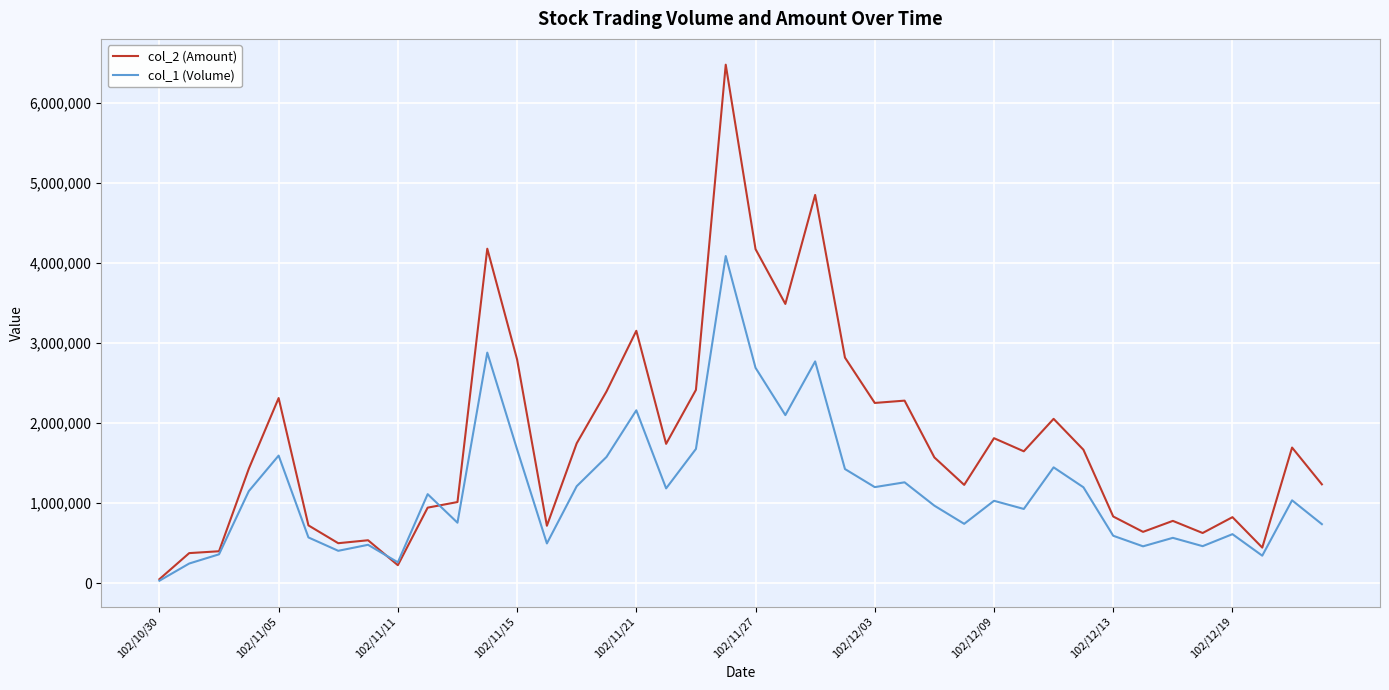

List the series in order of their peak value, highest first.

col_2 (Amount), col_1 (Volume)